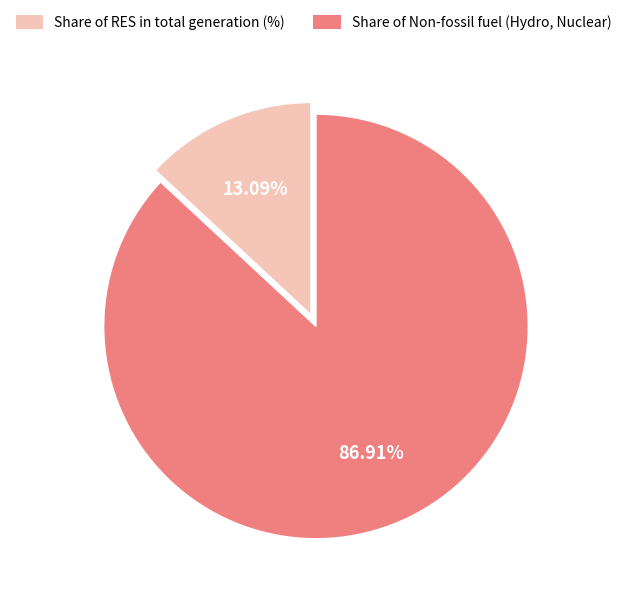

The Share of Non-fossil fuel (Hydro, Nuclear) slice represents 87% of the pie. True or false?

True